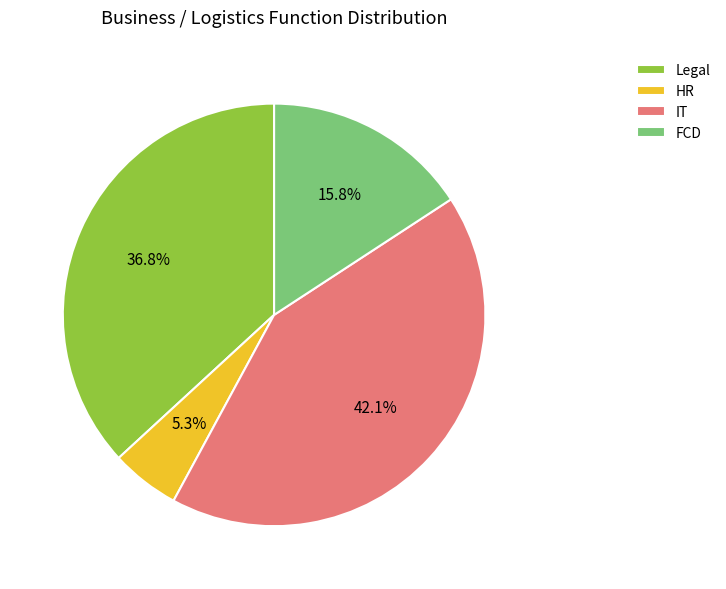

To the nearest percent, what is the difference between the largest and smallest slice percentages?

37%